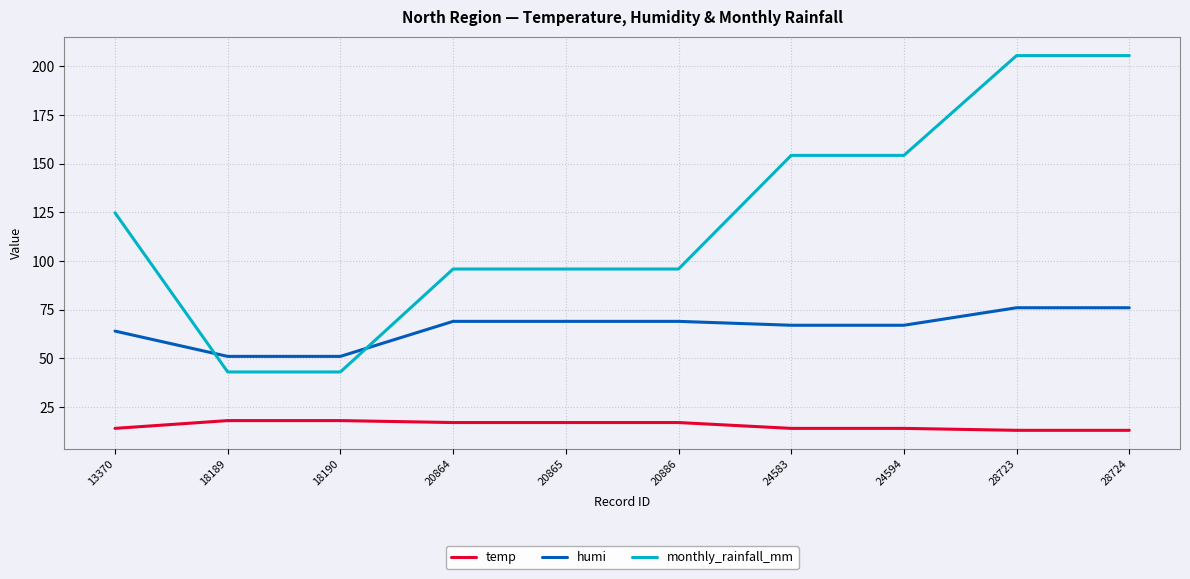

Count the number of categories in the chart.

10